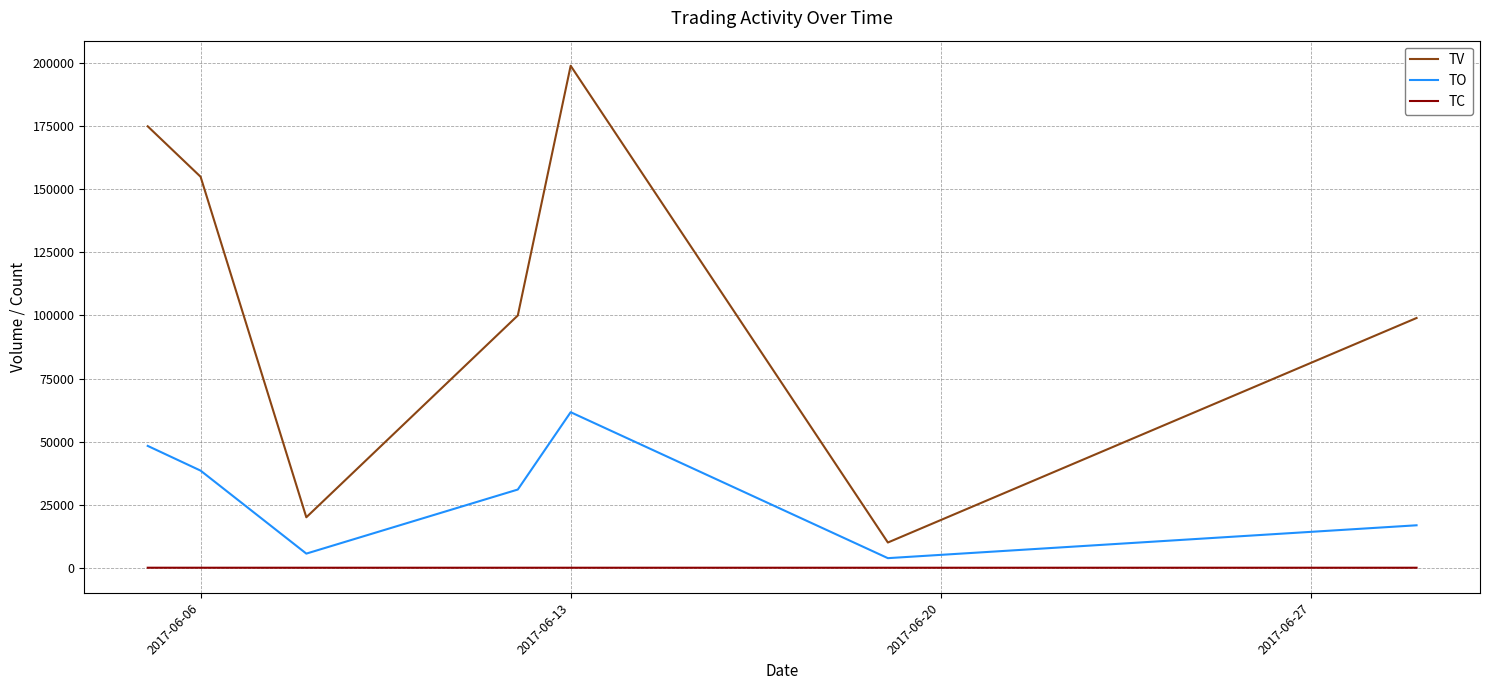

What is the greatest value displayed?

199000